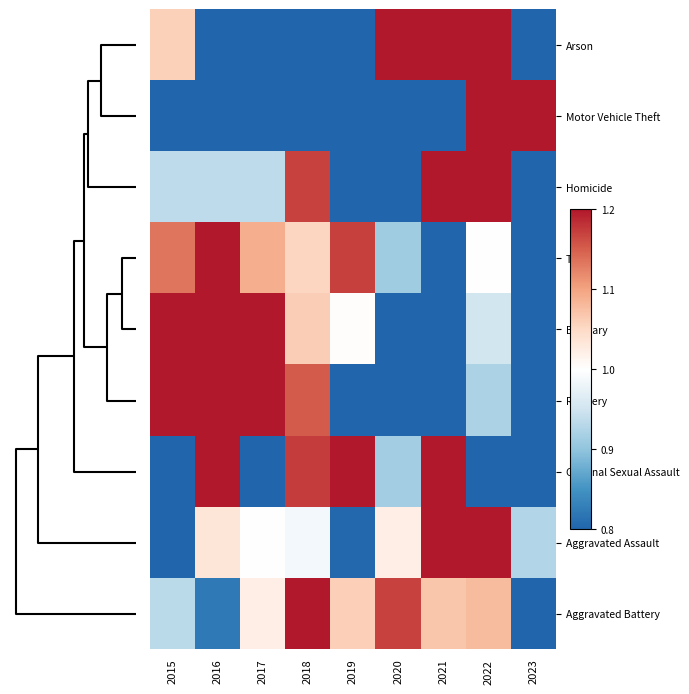

Reading left to right, extract all data points from this chart.

Arson: 2015=1.1	2016=0.3	2017=0.3	2018=0.5	2019=0.5	2020=2.4	2021=1.3	2022=2.4	2023=0.3
Motor Vehicle Theft: 2015=0.7	2016=0.7	2017=0.7	2018=0.7	2019=0.6	2020=0.8	2021=0.7	2022=2.3	2023=1.8
Homicide: 2015=0.9	2016=0.9	2017=0.9	2018=1.2	2019=0.6	2020=0.7	2021=1.9	2022=1.5	2023=0.4
Theft: 2015=1.1	2016=1.2	2017=1.1	2018=1.1	2019=1.2	2020=0.9	2021=0.8	2022=1.0	2023=0.6
Burglary: 2015=1.2	2016=1.4	2017=1.5	2018=1.1	2019=1.0	2020=0.8	2021=0.7	2022=1.0	2023=0.4
Robbery: 2015=1.2	2016=1.5	2017=1.5	2018=1.2	2019=0.8	2020=0.7	2021=0.8	2022=0.9	2023=0.5
Criminal Sexual Assault: 2015=0.8	2016=1.4	2017=0.7	2018=1.2	2019=1.2	2020=0.9	2021=1.6	2022=0.7	2023=0.5
Aggravated Assault: 2015=0.6	2016=1.0	2017=1.0	2018=1.0	2019=0.8	2020=1.0	2021=1.4	2022=1.3	2023=0.9
Aggravated Battery: 2015=0.9	2016=0.8	2017=1.0	2018=1.3	2019=1.1	2020=1.2	2021=1.1	2022=1.1	2023=0.6